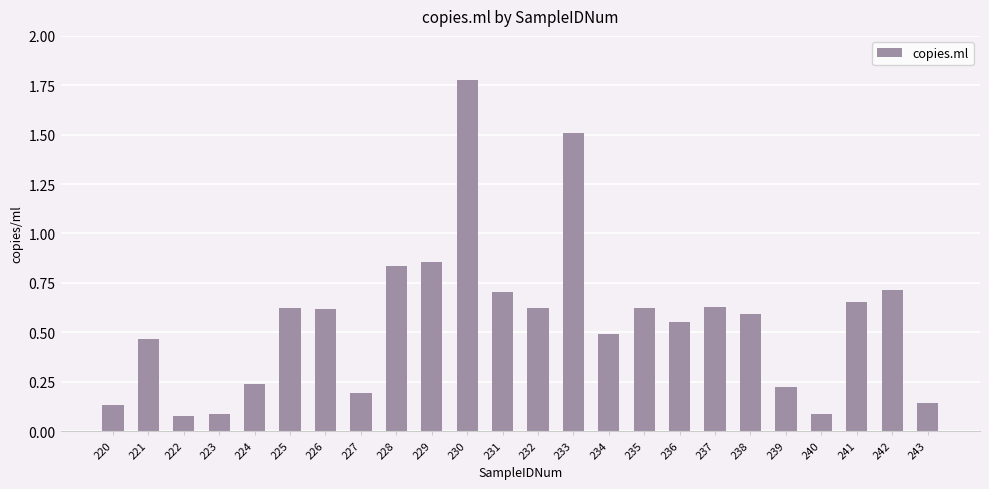

The chart shows a value of 1.1 at 241. True or false?

False